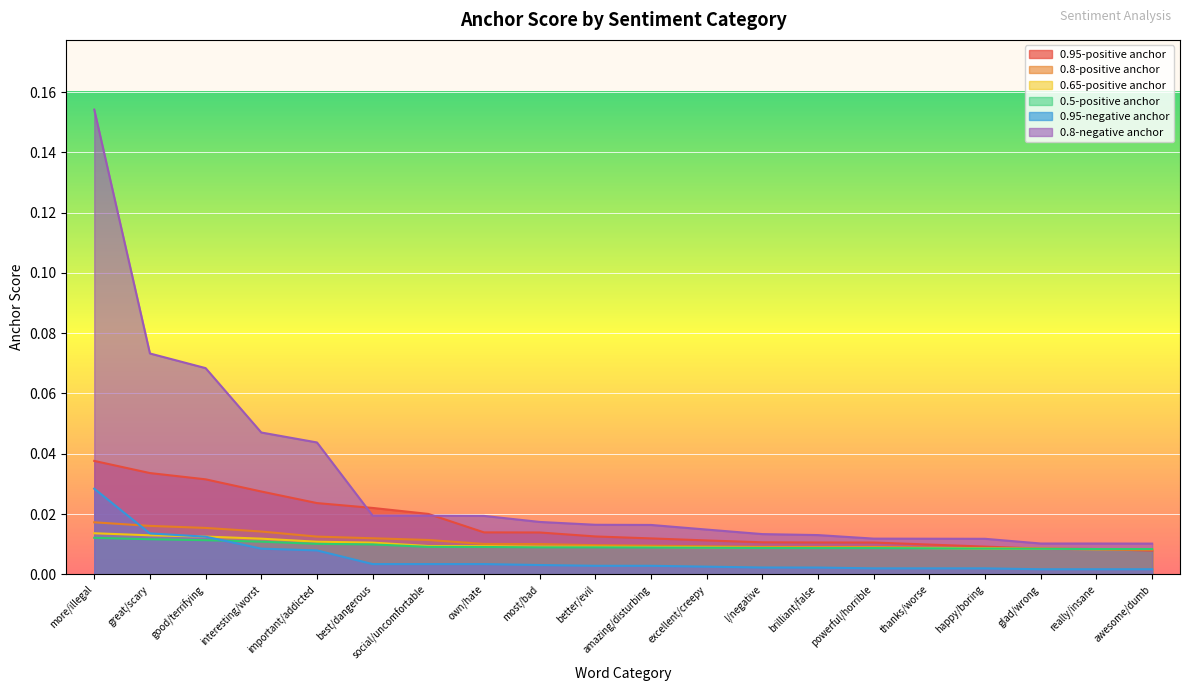

At which label does 0.8-positive anchor reach its peak?

more/illegal